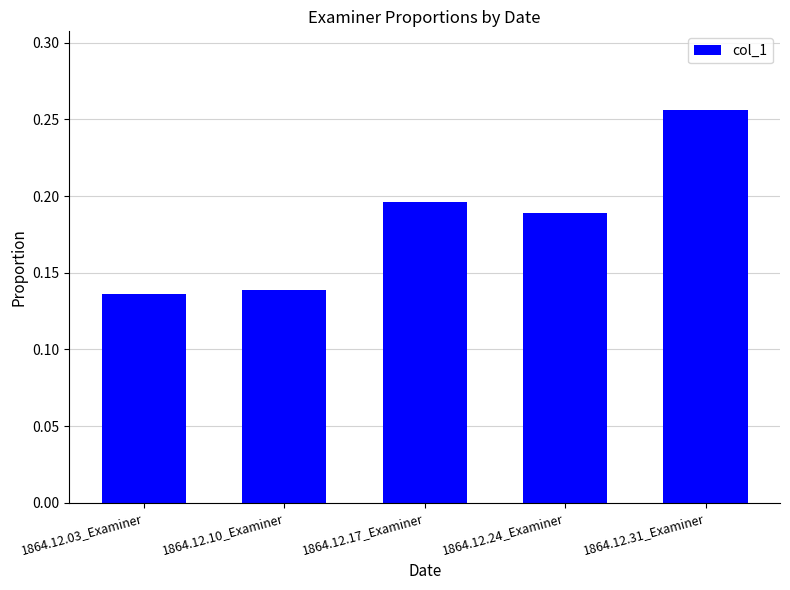

Which label corresponds to the largest value in the chart?

1864.12.31_Examiner